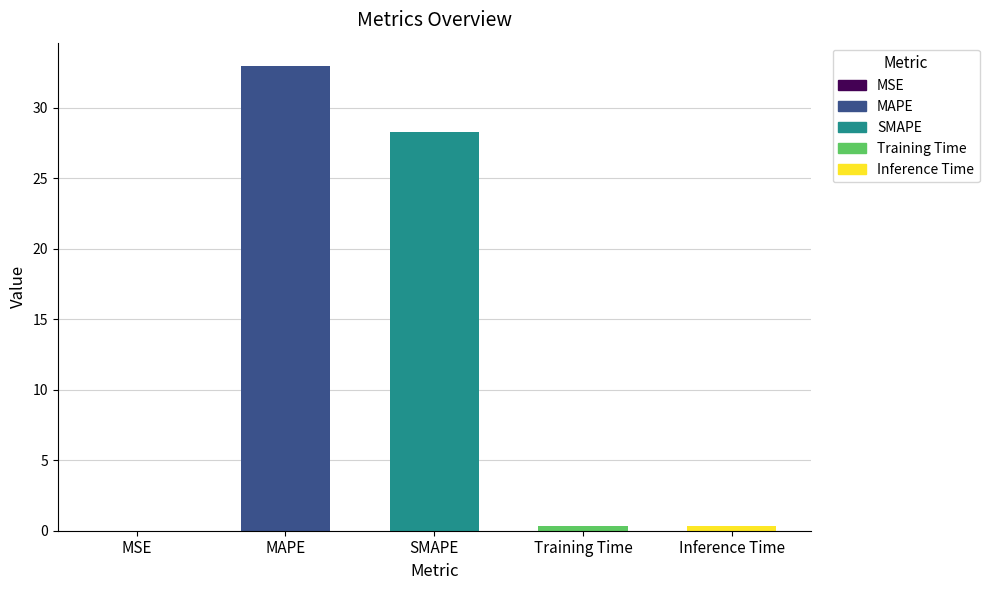

Which label corresponds to the largest value in the chart?

MAPE